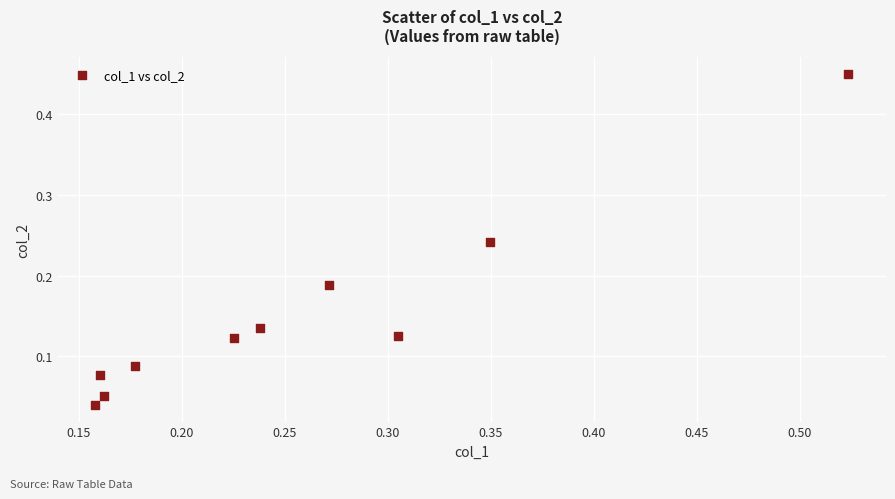

What is the average X value?

0.3